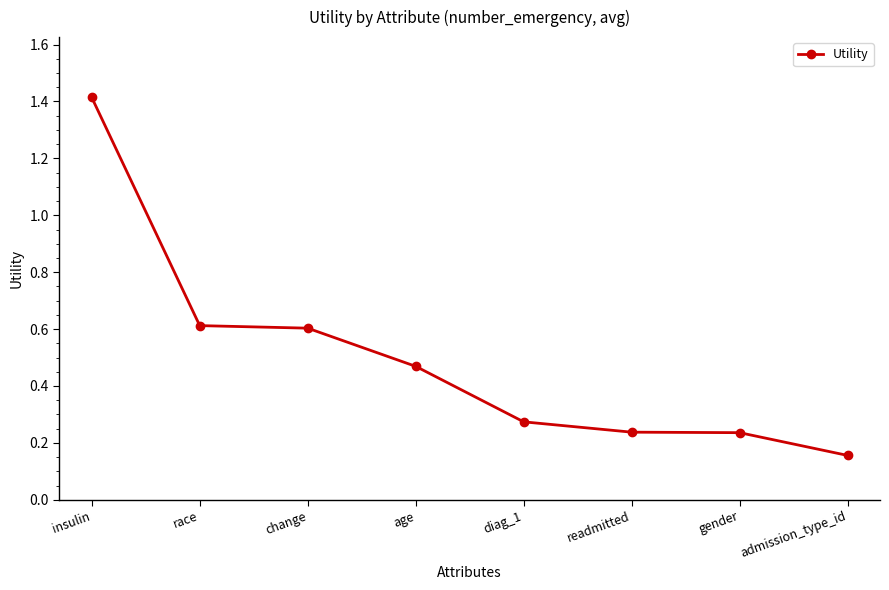

What is the maximum value shown in the chart?

1.4